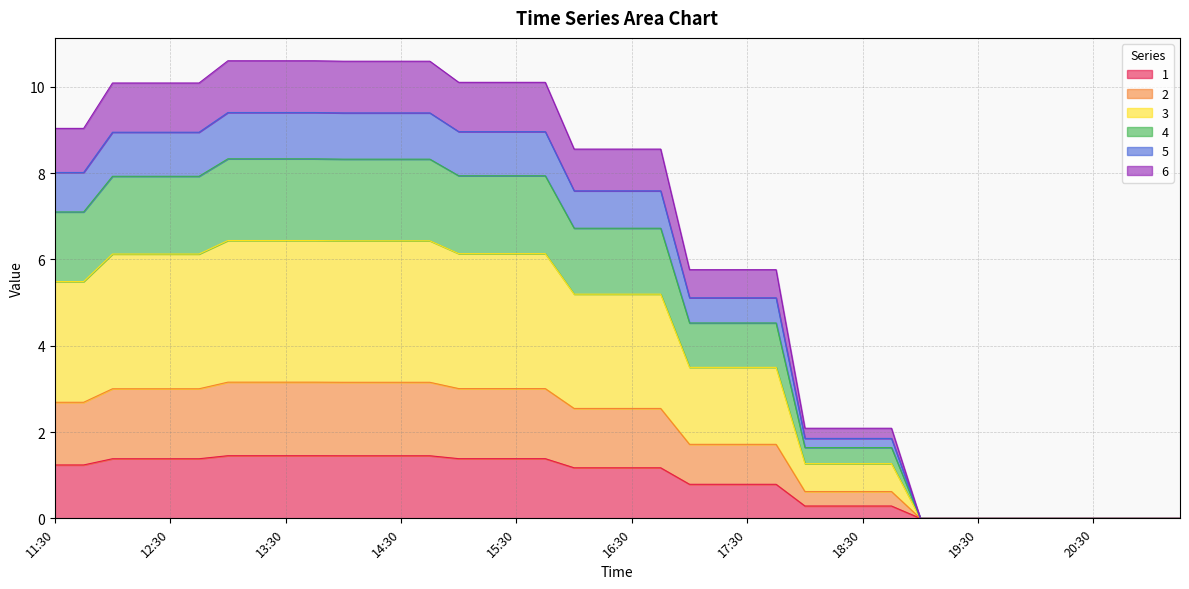

What is the spread (max minus min) of values at 18:00?

1.8